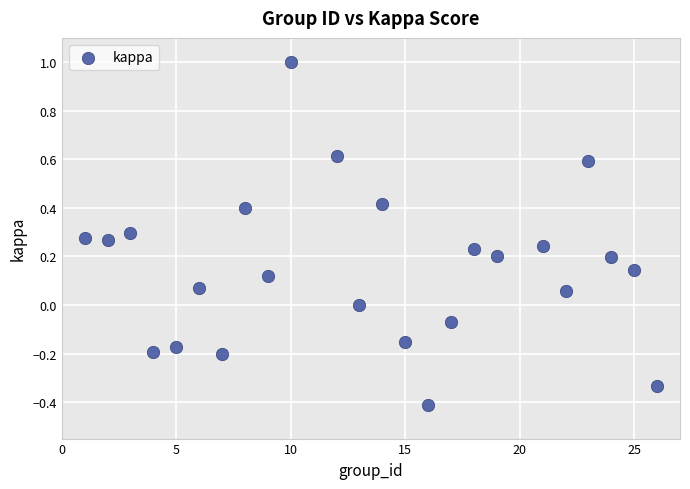

What is the range of Y values (max minus min)?

1.4